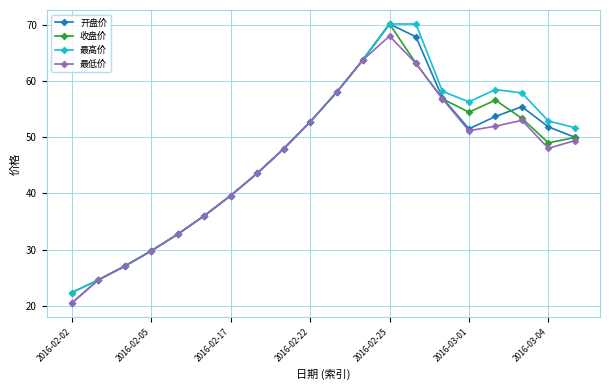

What is the value of the 开盘价 point at the 13th from the left?

70.2